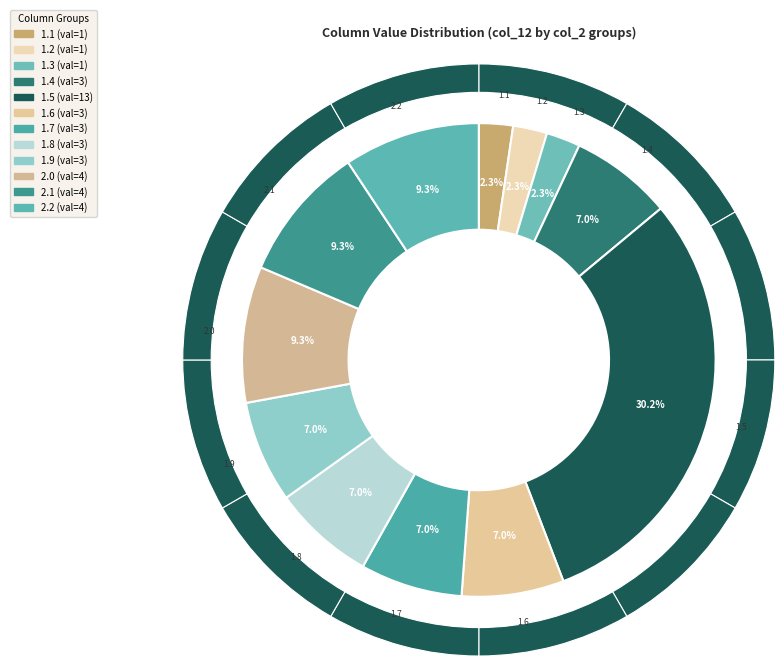

What is the change in value from 1.1 to 1.4?

+2